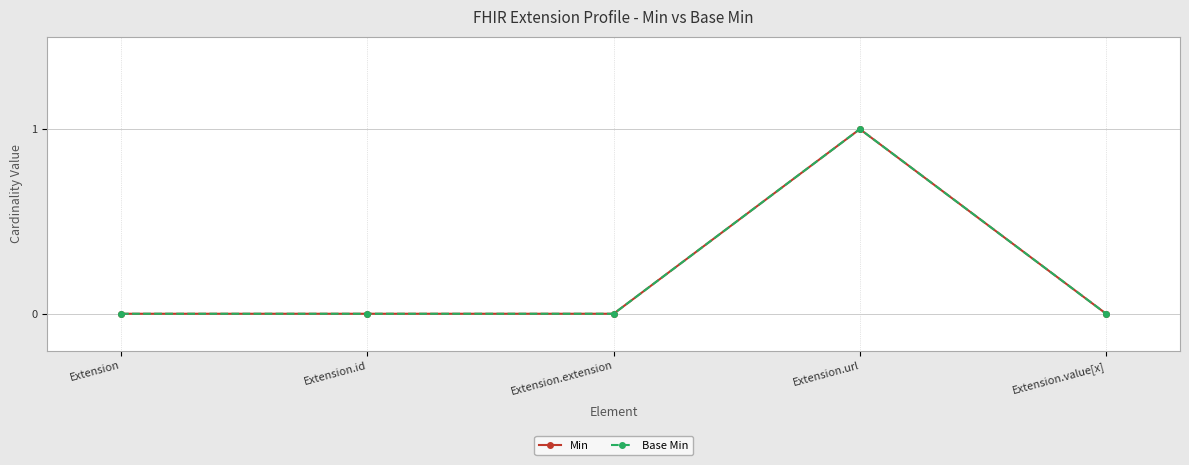

Does the chart have visible grid lines?

Yes